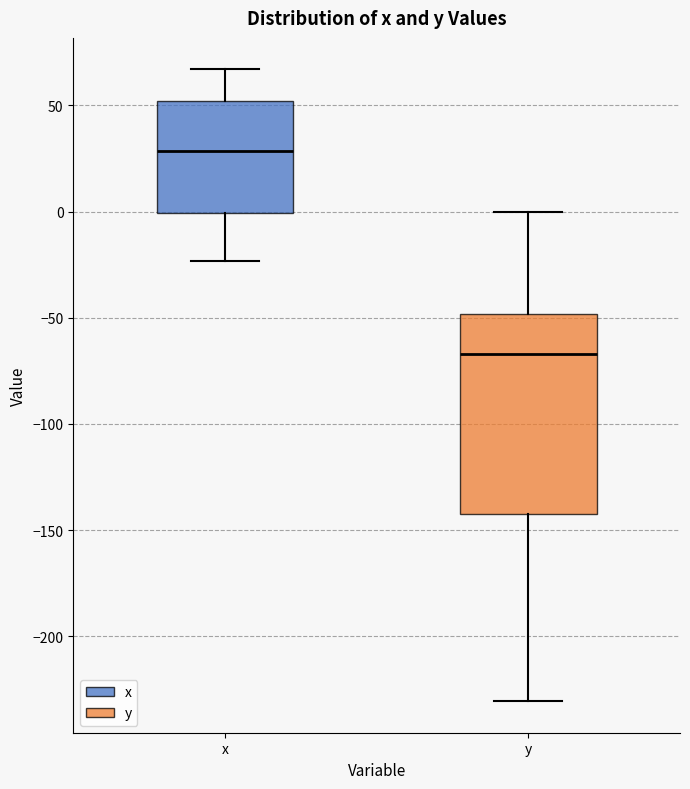

Reading left to right, transcribe this box plot: for each box, give where its median line is, the range the box spans, and where its two whiskers end, as read against the y-axis. The values are not printed on the chart, so give them approximately, as read against the axis.

x: median 30, box 0 to 50, whiskers -25 to 65
y: median -65, box -140 to -50, whiskers -230 to 0